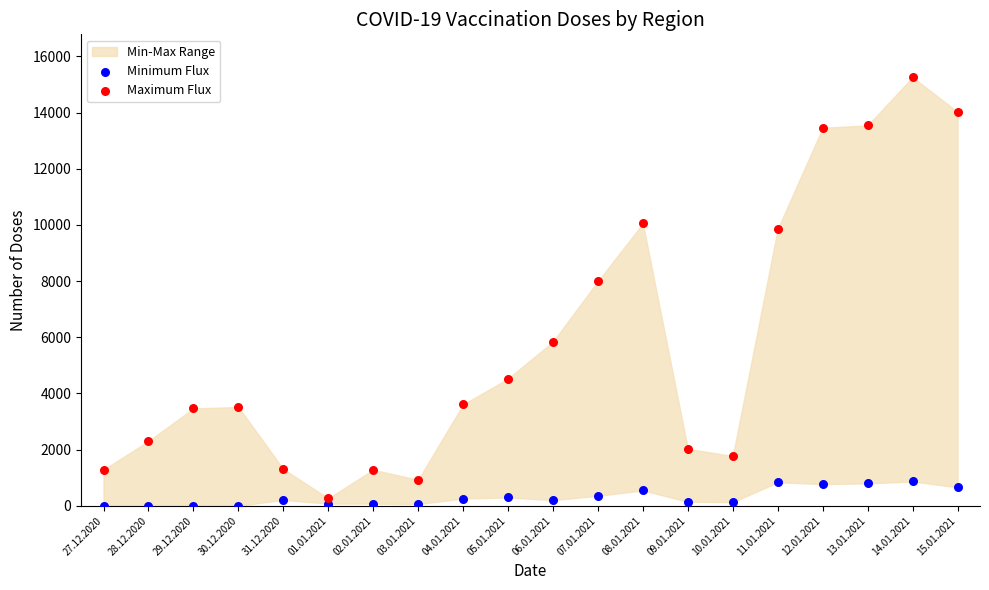

Which series contains the highest Y value?

Maximum Flux